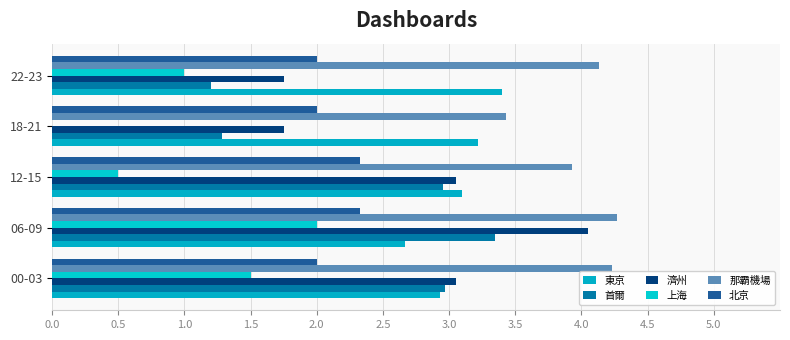

How many categories are shown in the chart?

5